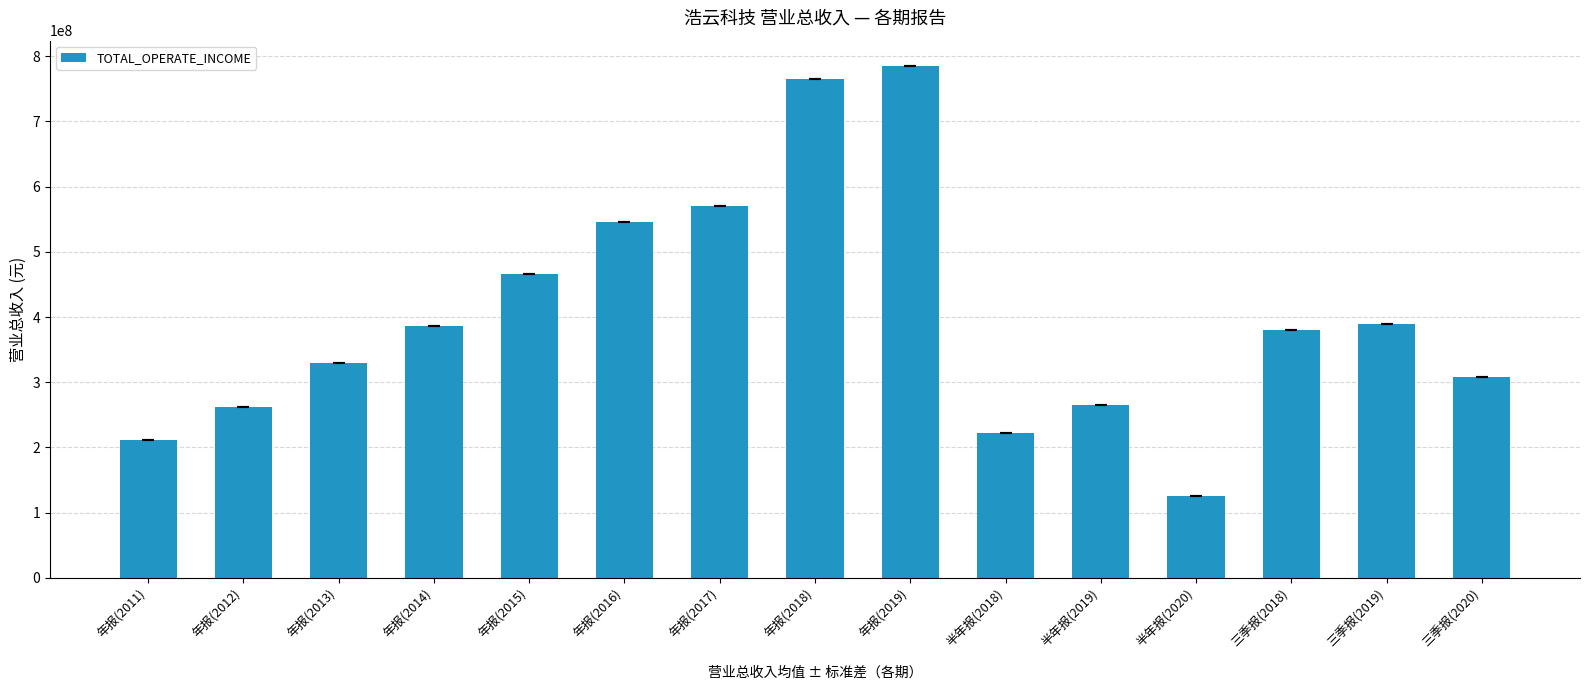

Is it true that the value at 半年报(2020) is 47790243.7?

False